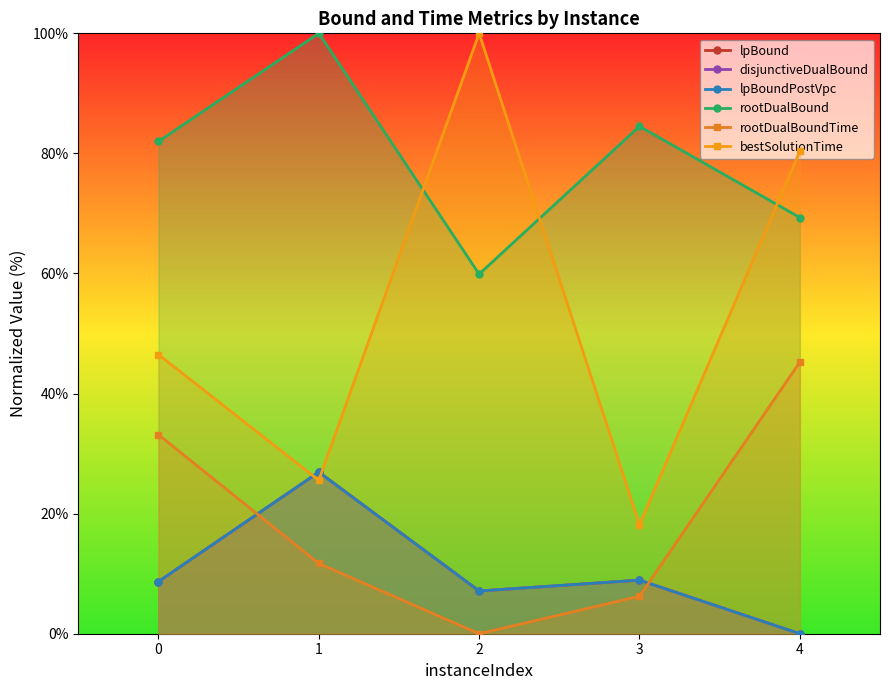

True or false: rootDualBound and rootDualBoundTime intersect in this chart.

False